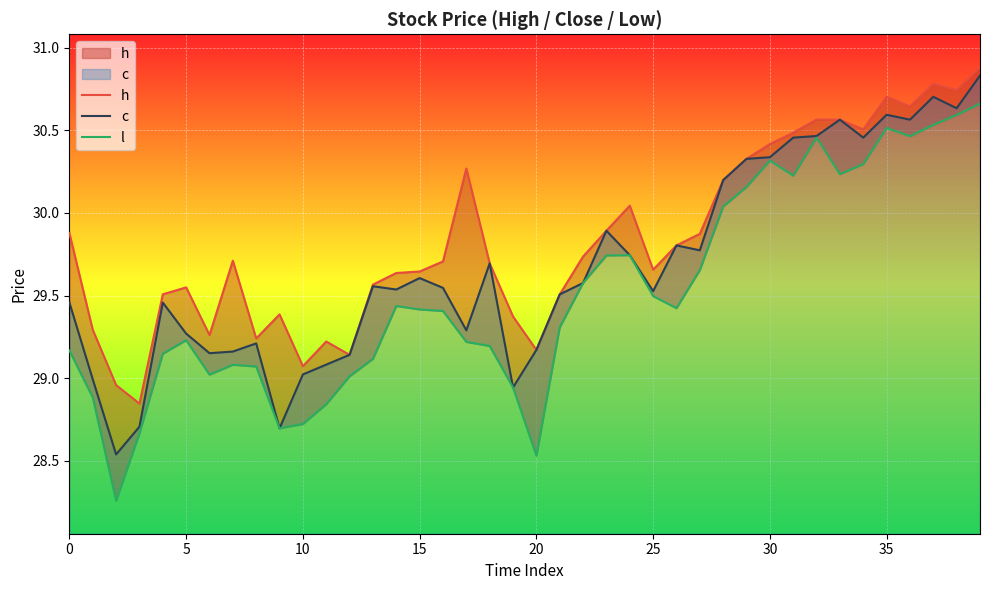

Does the chart display data point markers on the line(s)?

No